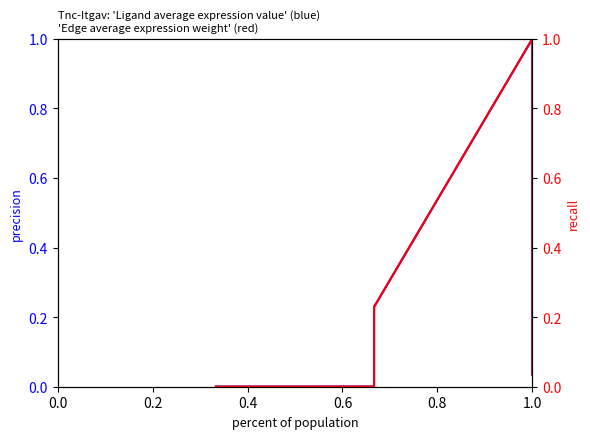

Does the chart have visible grid lines?

No